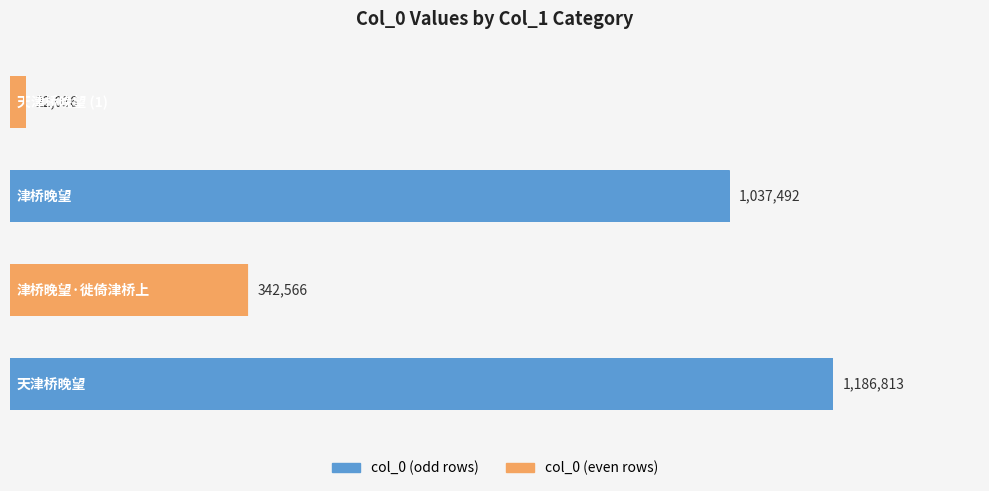

Does the chart contain any negative values?

No